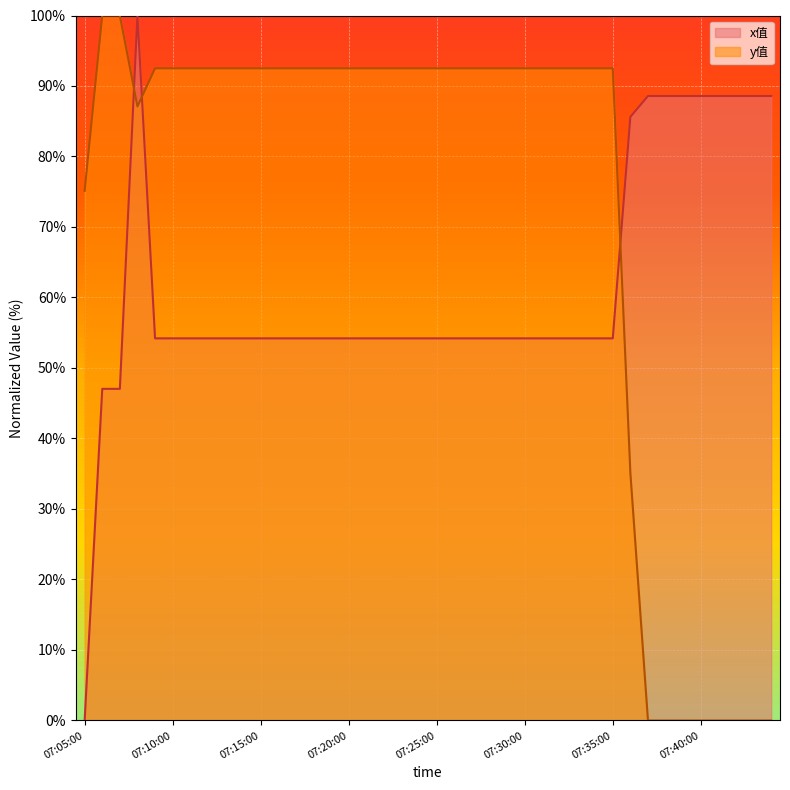

True or false: y值 has a value of 33.6 at 07:38:00.

False